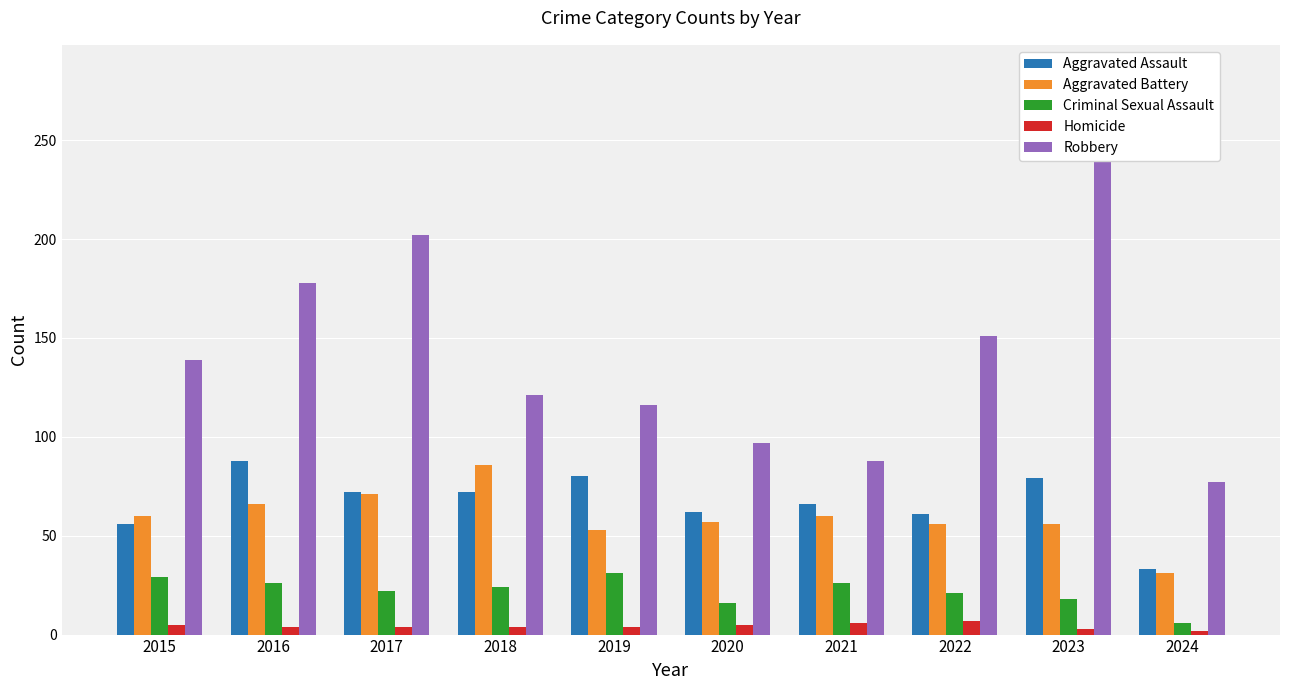

What is the sum of all Criminal Sexual Assault values?

219